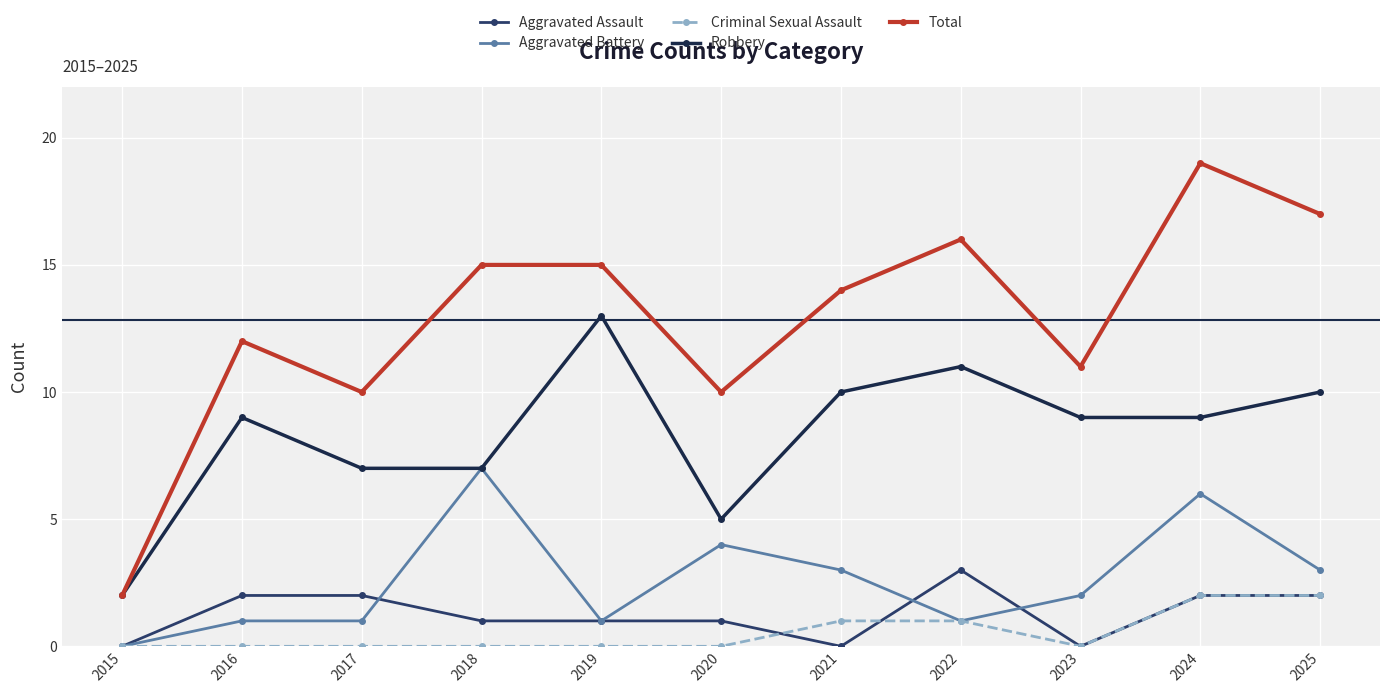

What is the difference between the second highest and second lowest values in the Robbery series?

6